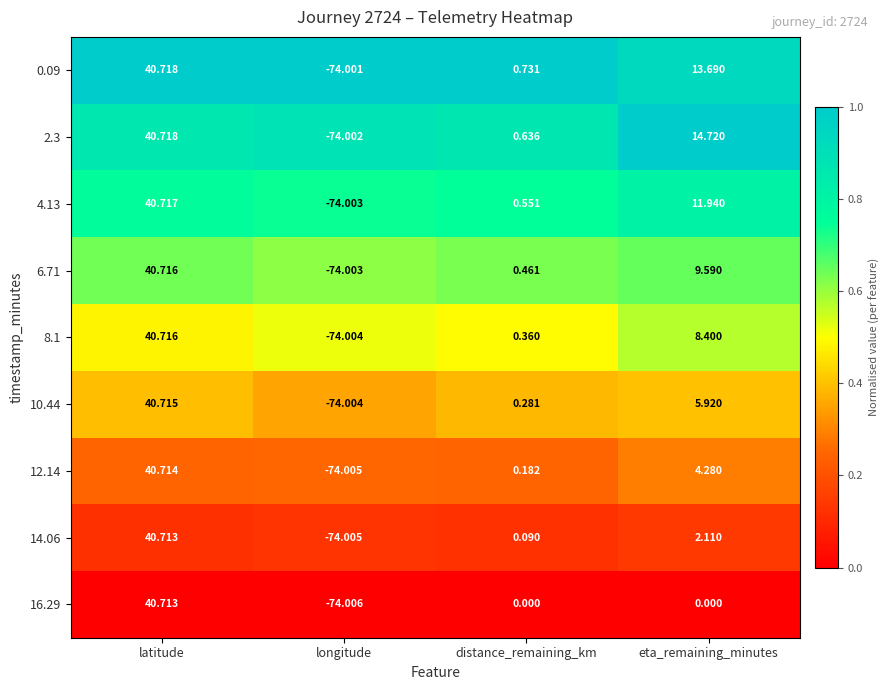

List the labels in order of 12.14 value, largest first.

latitude, eta_remaining_minutes, distance_remaining_km, longitude